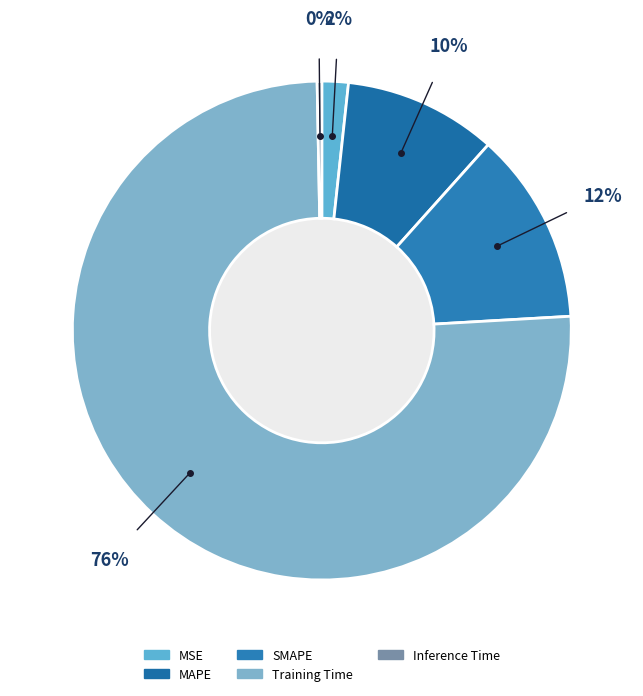

Which slice is the smallest?

Inference Time